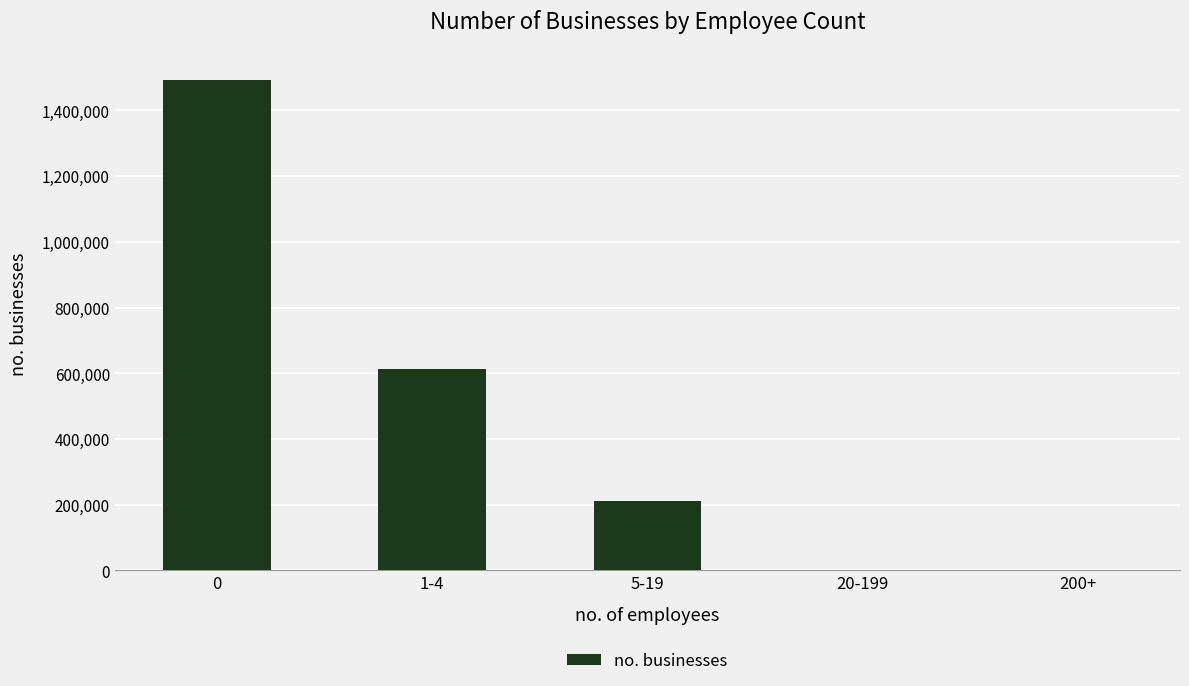

What is the sum of all values?

2316912